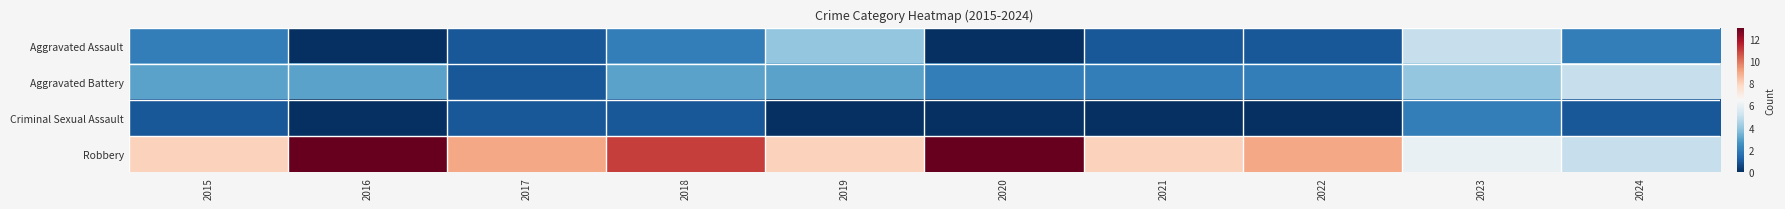

What is the total value across all series at 2015?

14